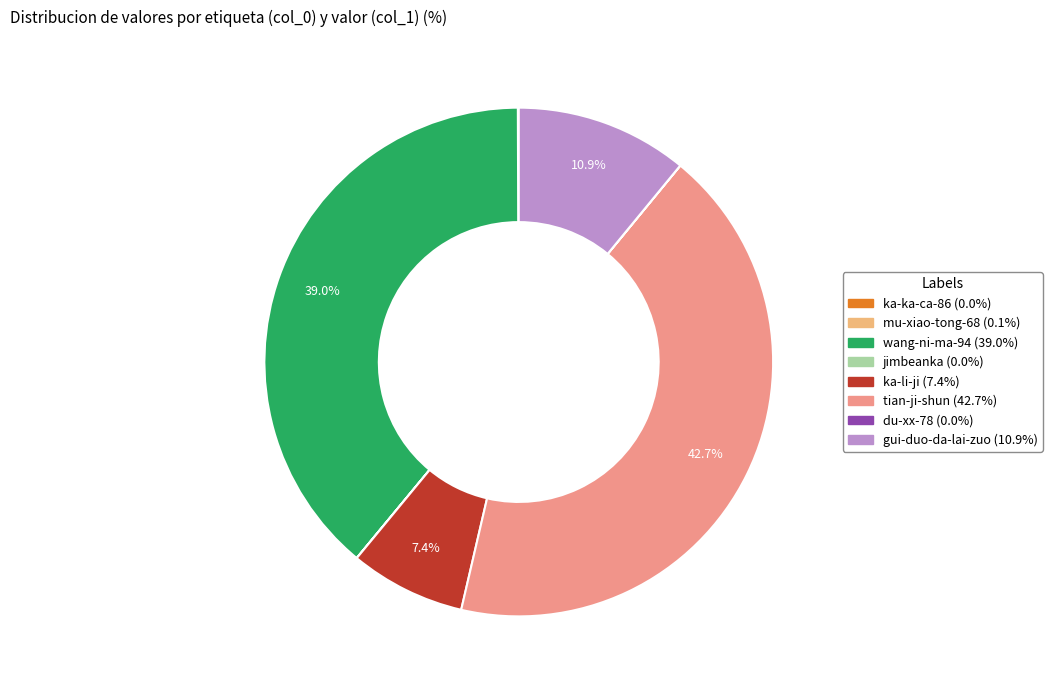

What is the change in value from ka-li-ji to tian-ji-shun?

+585910